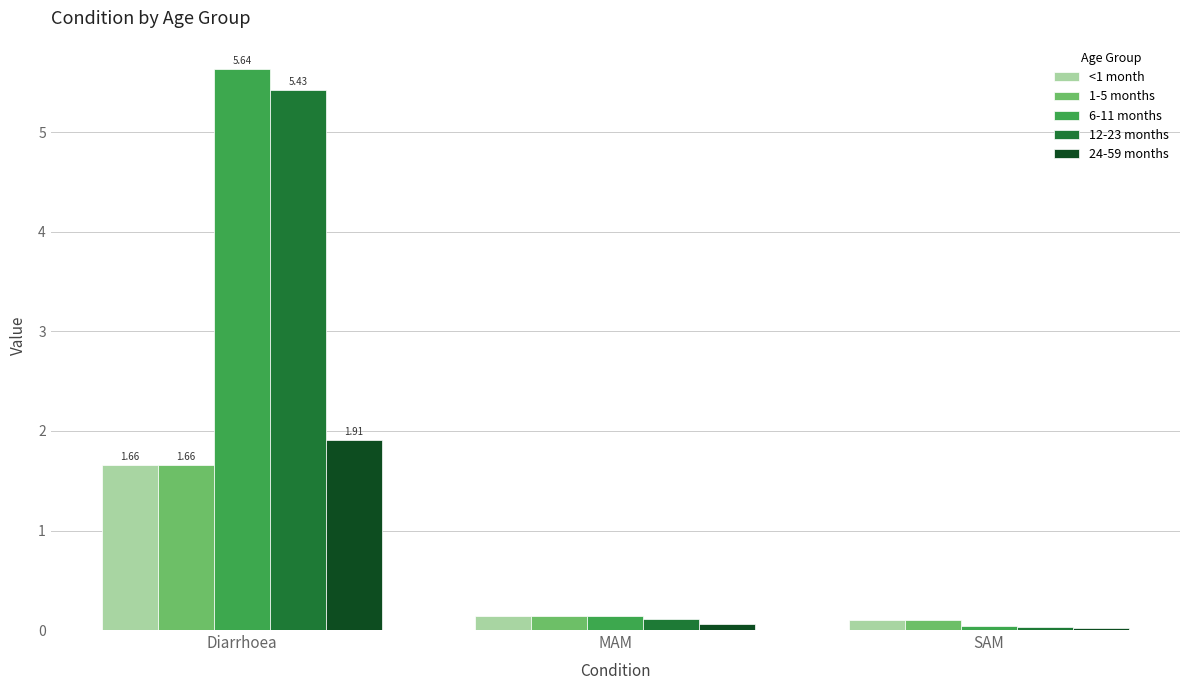

What position from the left is SAM?

3